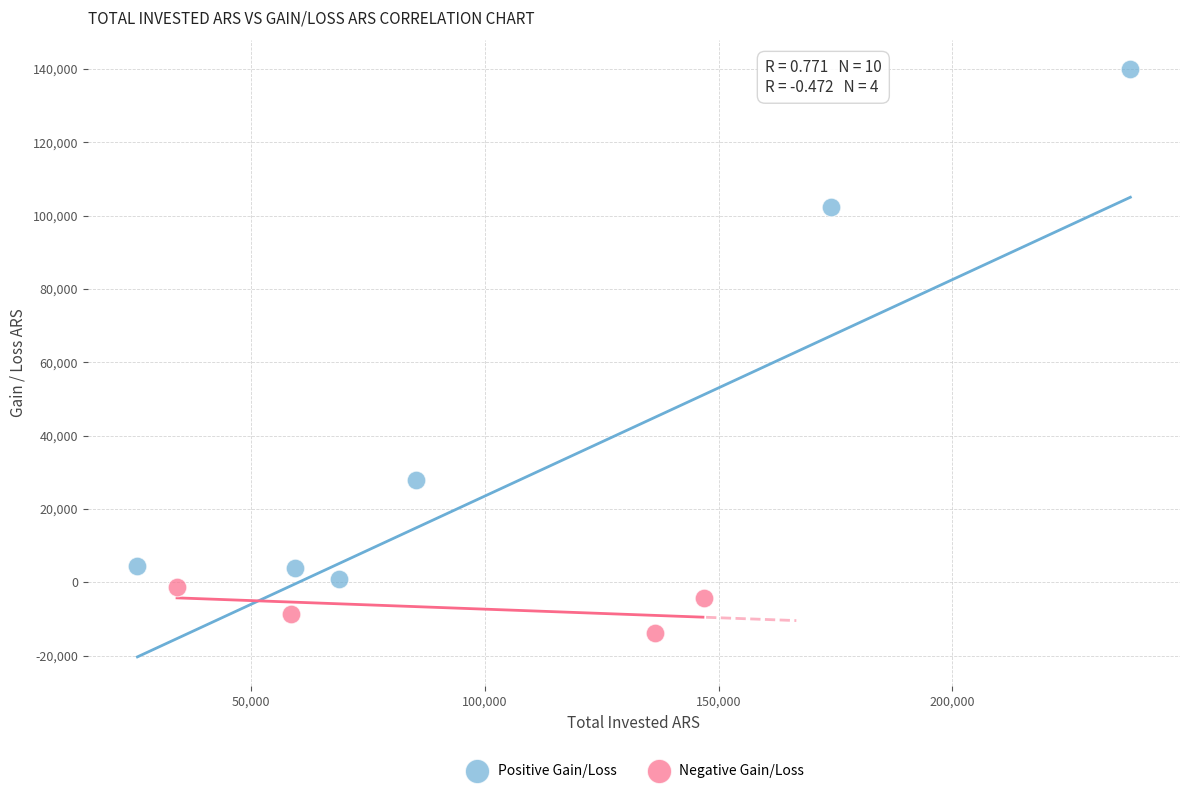

Which series reaches the maximum Y coordinate?

Positive Gain/Loss